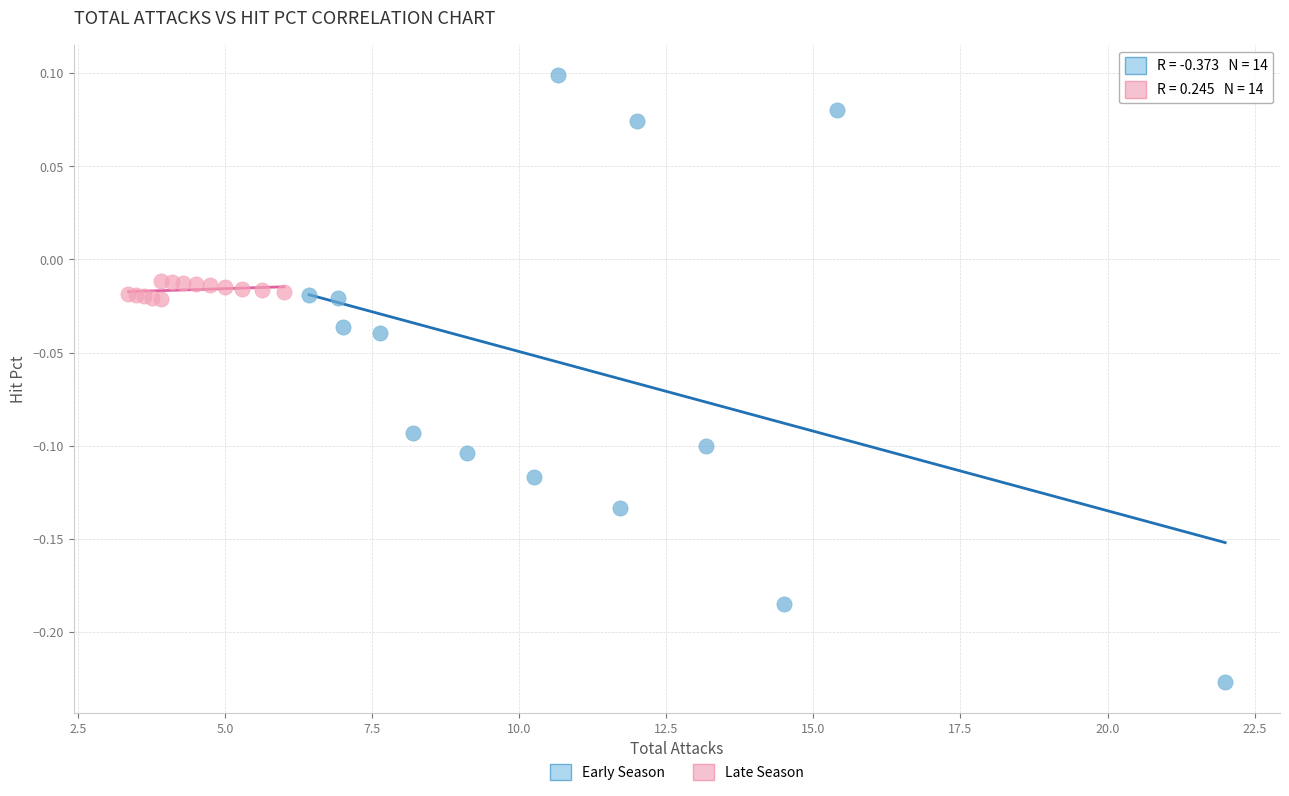

What are all the series names shown in the legend?

Early Season, Late Season